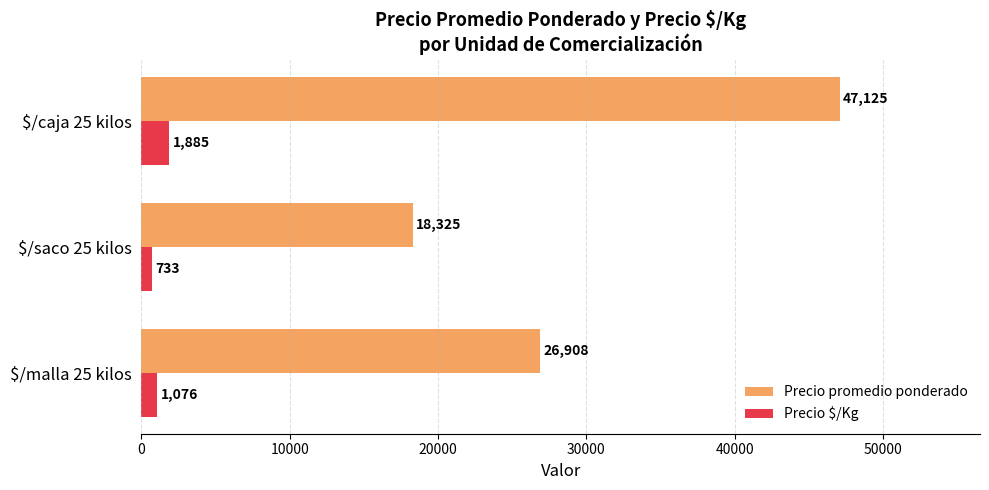

Which series has the largest total across all categories?

Precio promedio ponderado